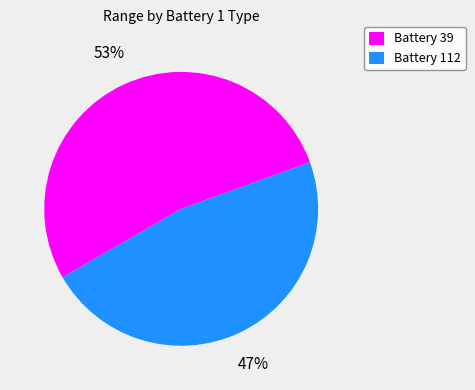

Do Battery 39 and Battery 112 together represent more than half of the pie?

Yes